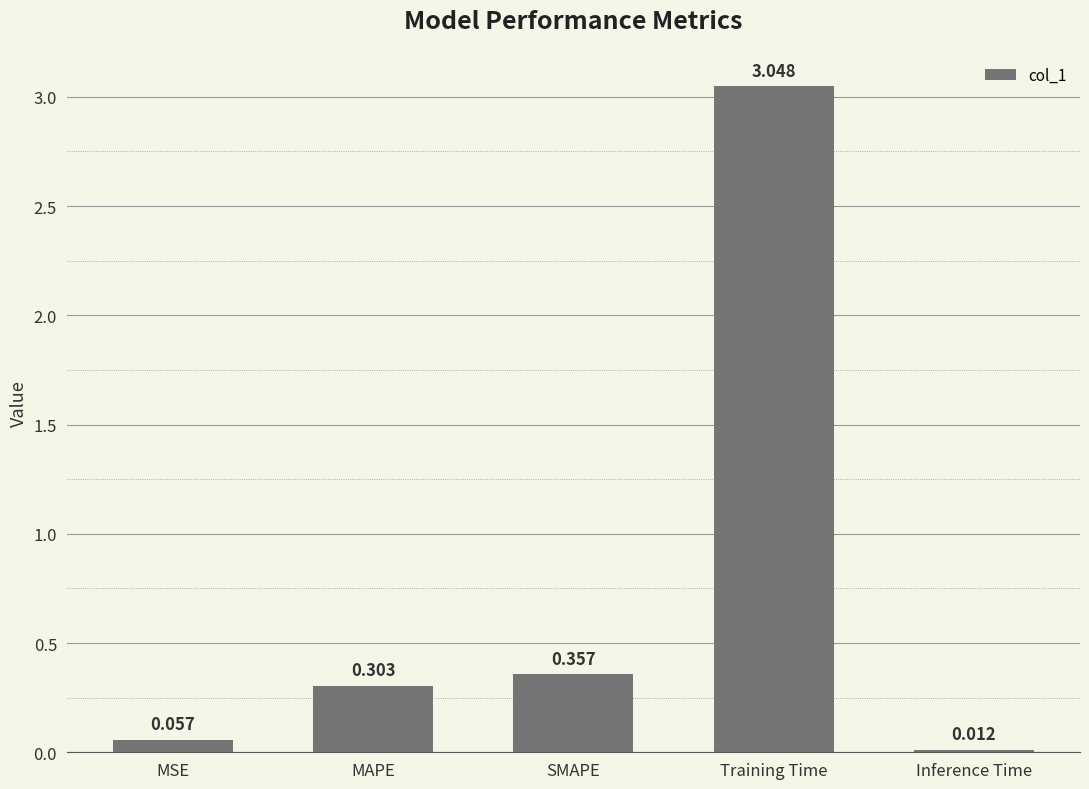

Rank the categories by value from highest to lowest.

Training Time, SMAPE, MAPE, MSE, Inference Time